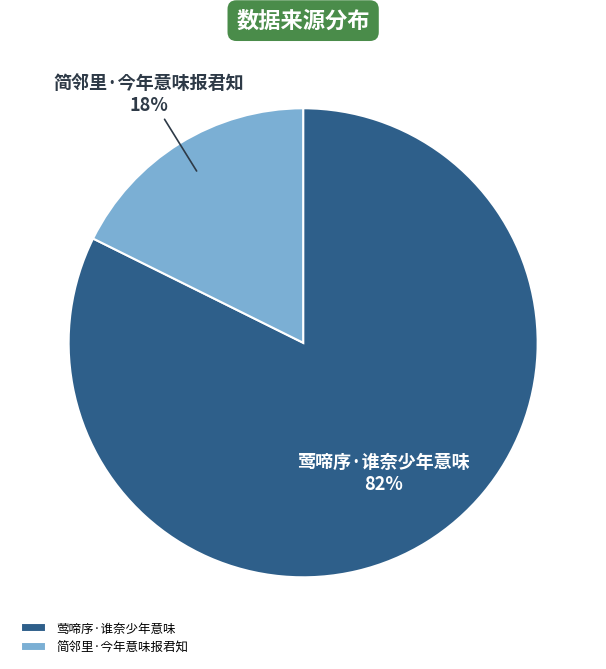

Combined, do 简邻里·今年意味报君知 and 莺啼序·谁奈少年意味 account for over 50%?

Yes